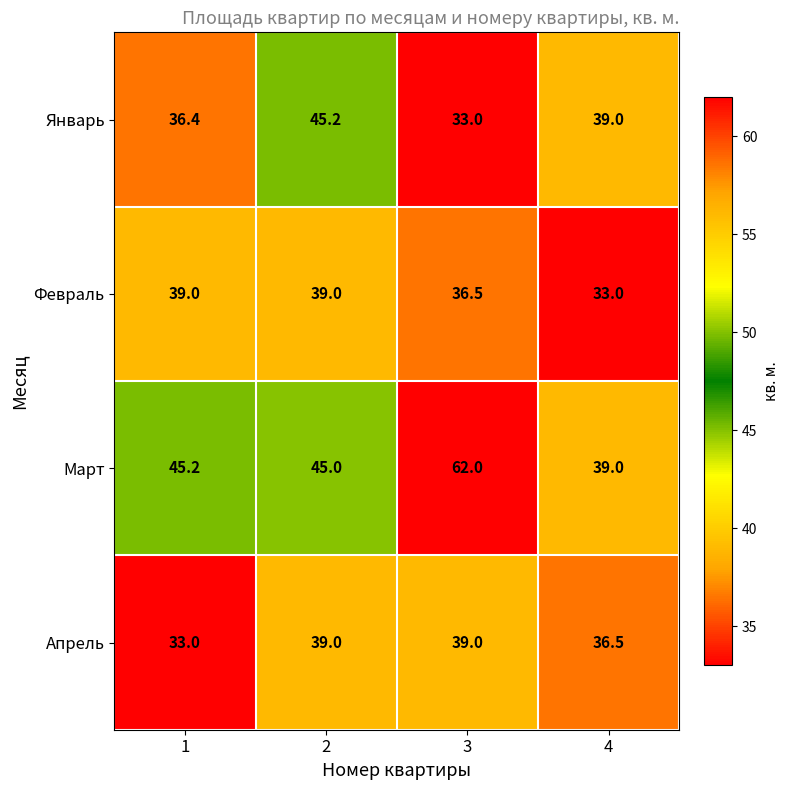

What is the total value across all series at 1?

153.6